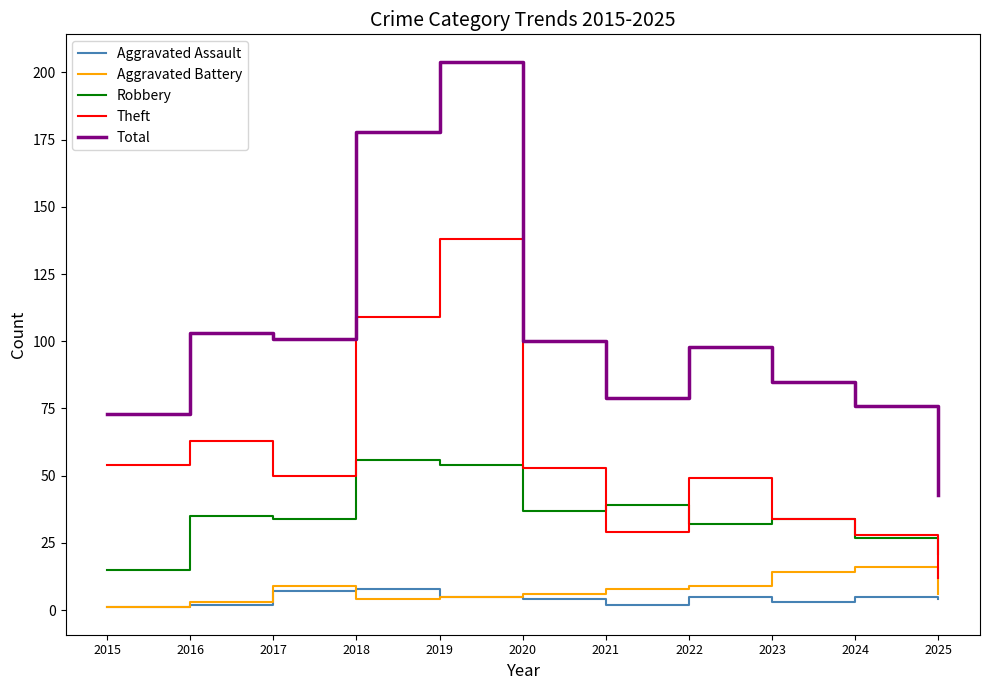

At which category is the sum across all series the highest?

2019